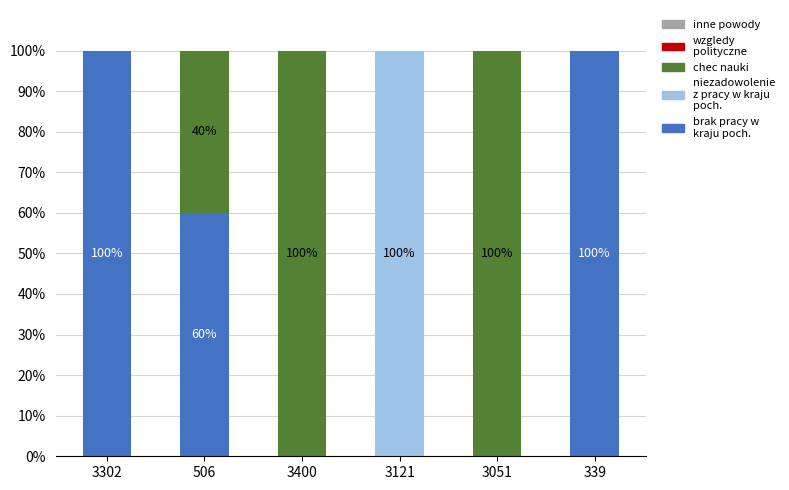

Does the chart contain stacked bars?

Yes